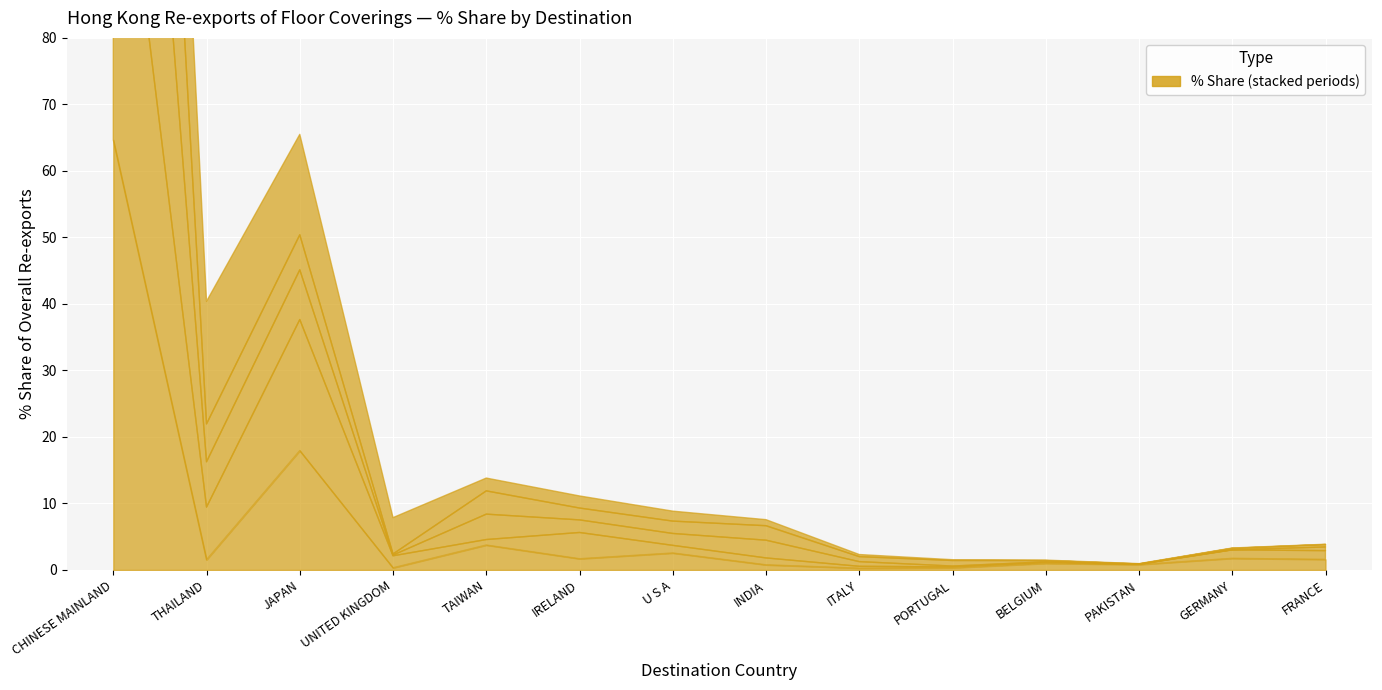

Reading left to right, extract all data points from this chart.

201712_% Share: 64.7	1.5	17.9	0.3	3.7	1.7	2.5	0.8	0.3	0.3	1.0	0.8	1.7	1.6
201812_% Share: 59.3	7.9	19.7	1.8	0.8	4.0	1.2	1.0	0.3	0.1	0.1	0.0	1.3	1.3
201908_% Share: 70.3	6.8	7.5	0.1	3.8	1.9	1.8	2.7	0.7	0.1	0.1	0.0	0.0	0.6
201912_% Share: 74.6	5.7	5.3	0.2	3.5	1.8	1.9	2.2	0.8	0.8	0.2	0.0	0.2	0.4
202008_% Share: 50.3	18.4	15.1	5.5	1.9	1.8	1.5	0.9	0.3	0.1	0.1	0.1	0.0	0.0